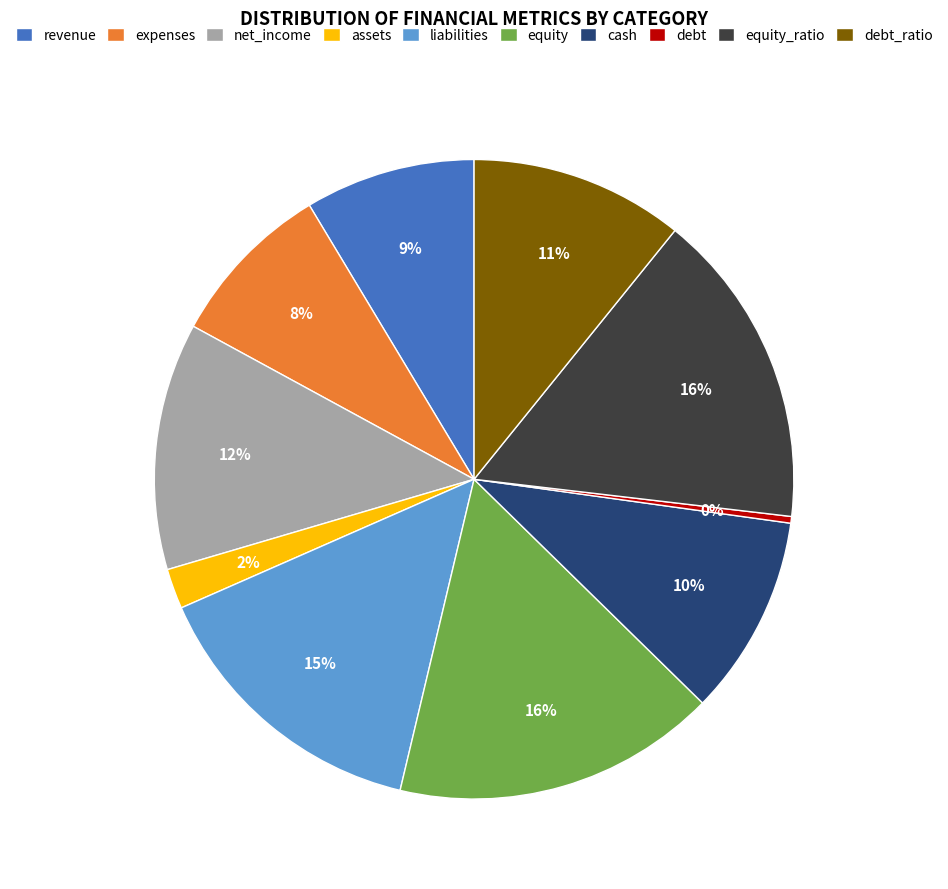

True or false: debt_ratio accounts for 11% of the total.

True